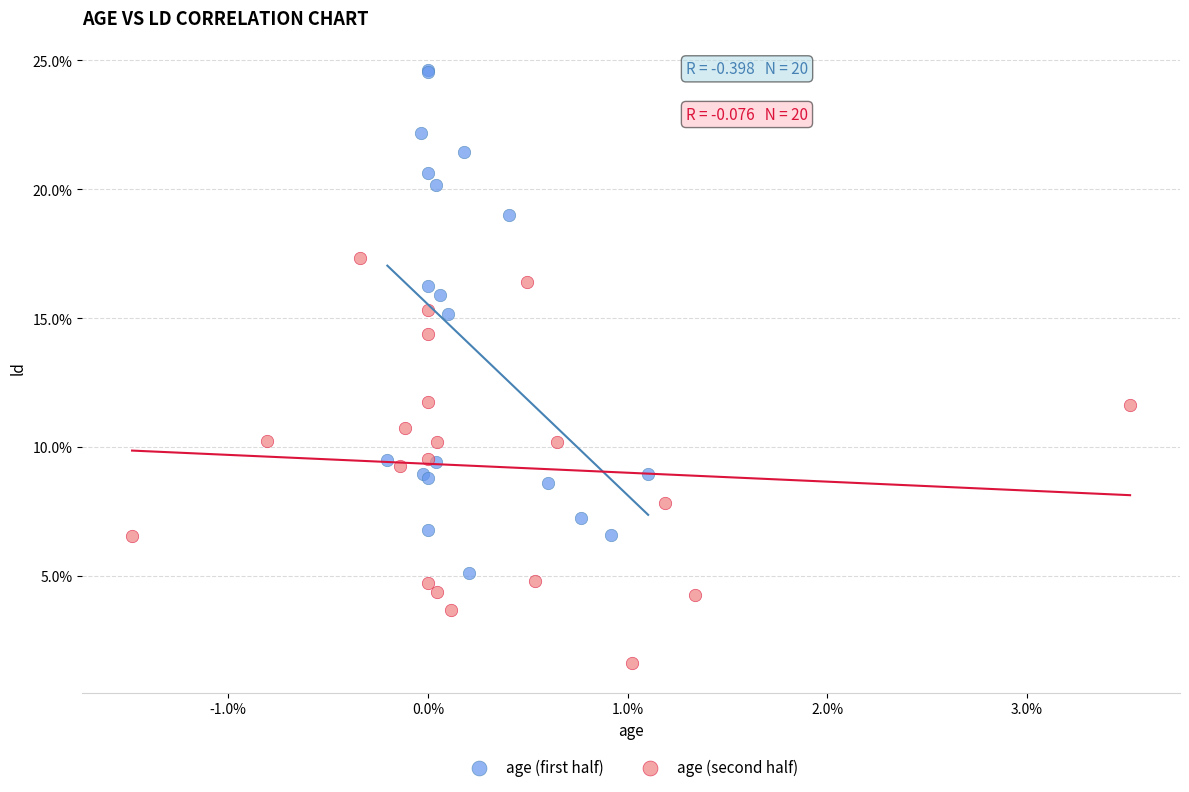

Which series has the largest Y range (max minus min)?

age (first half)